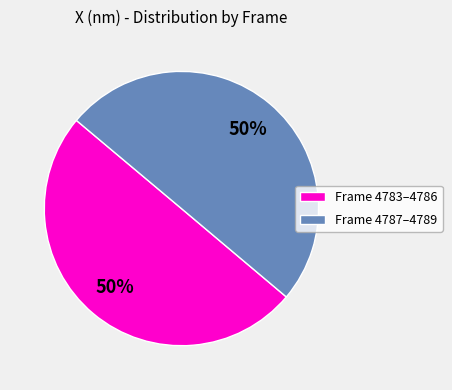

Is the sum of Frame 4783–4786 and Frame 4787–4789 greater than half?

Yes